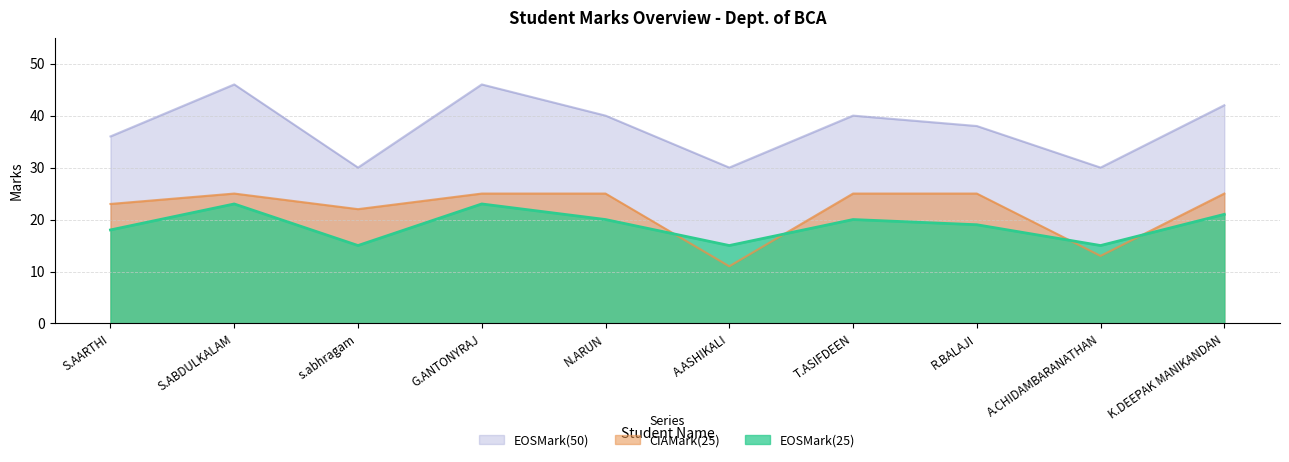

Which series changed the most between A.ASHIKALI and K.DEEPAK MANIKANDAN?

CIAMark(25)